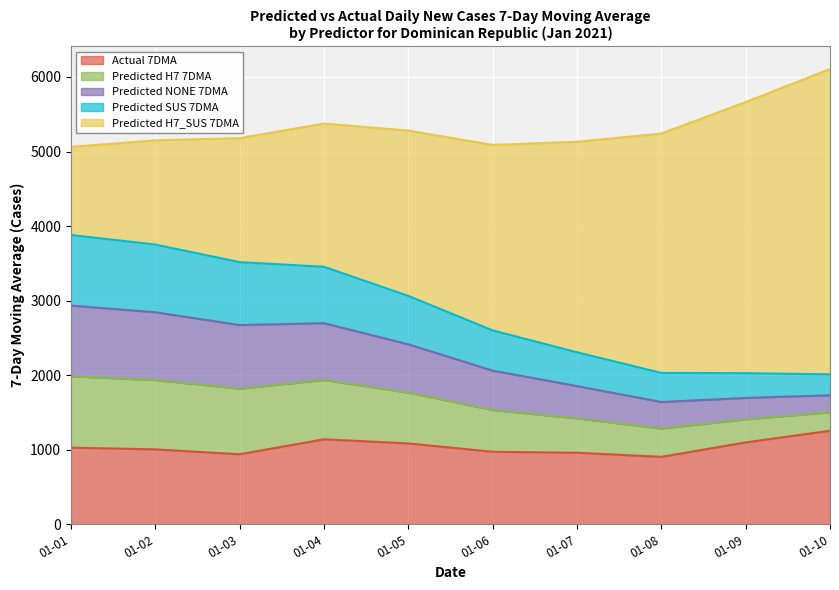

What is the total value across all series at 01-01?

5061.9